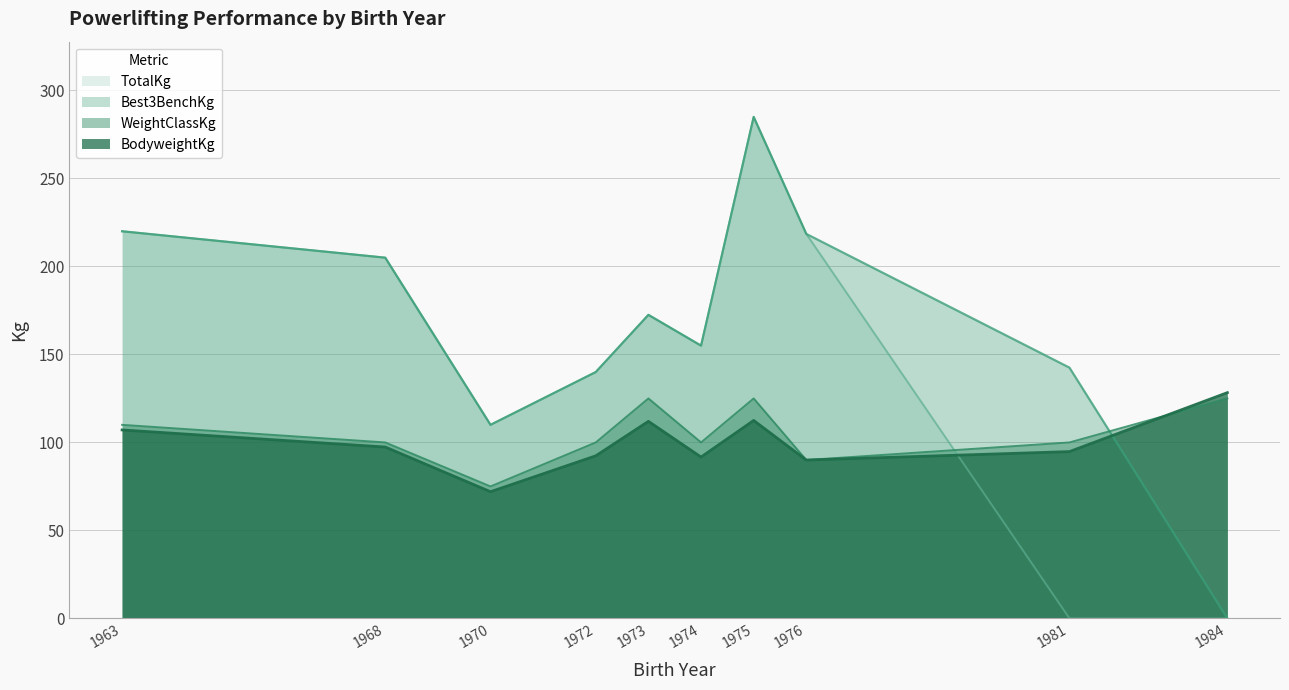

True or false: WeightClassKg and BodyweightKg intersect in this chart.

True